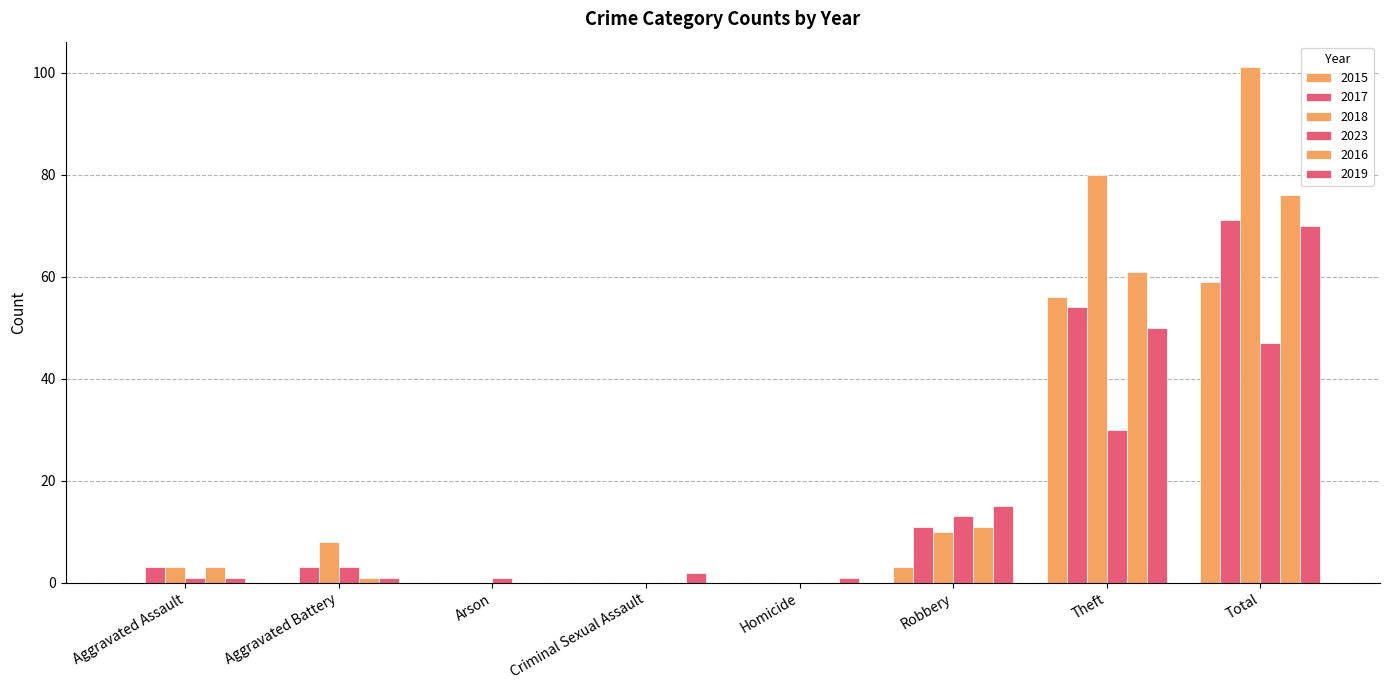

Rank the categories by 2015 value from highest to lowest.

Total, Theft, Robbery, Aggravated Assault, Aggravated Battery, Arson, Criminal Sexual Assault, Homicide